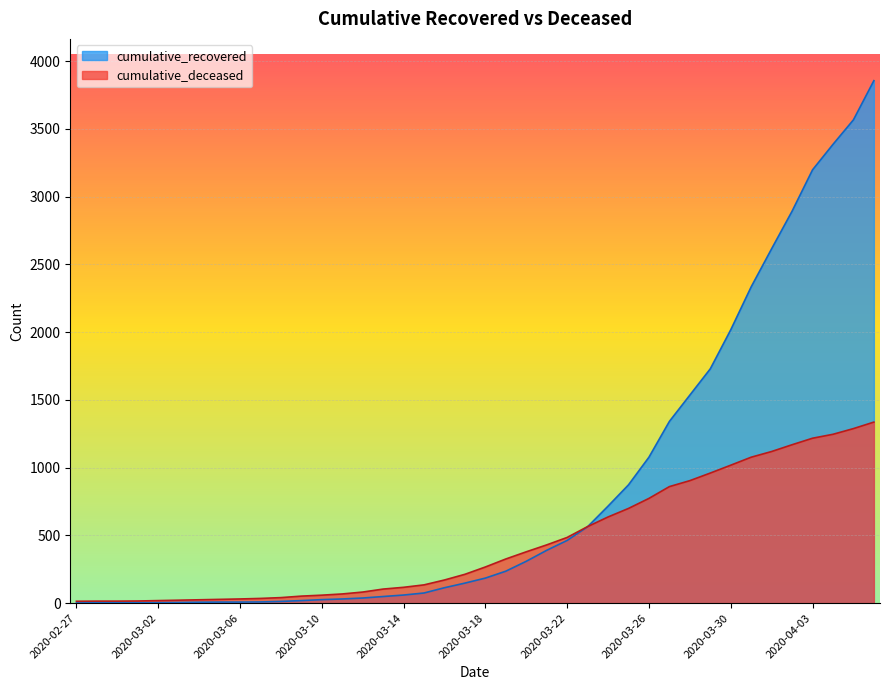

Rank the series at 2020-03-10 from lowest to highest value.

cumulative_recovered, cumulative_deceased